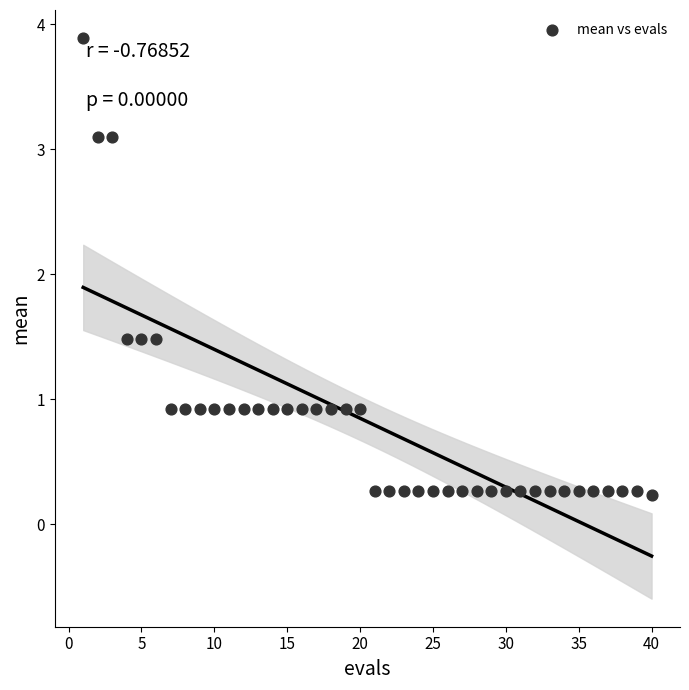

What is the range of X values (max minus min)?

39.0